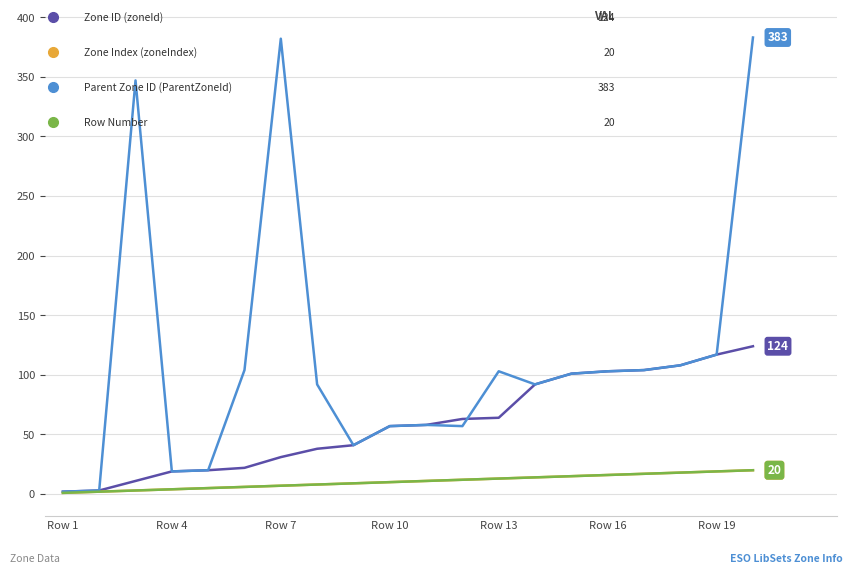

Does the chart display data point markers on the line(s)?

No